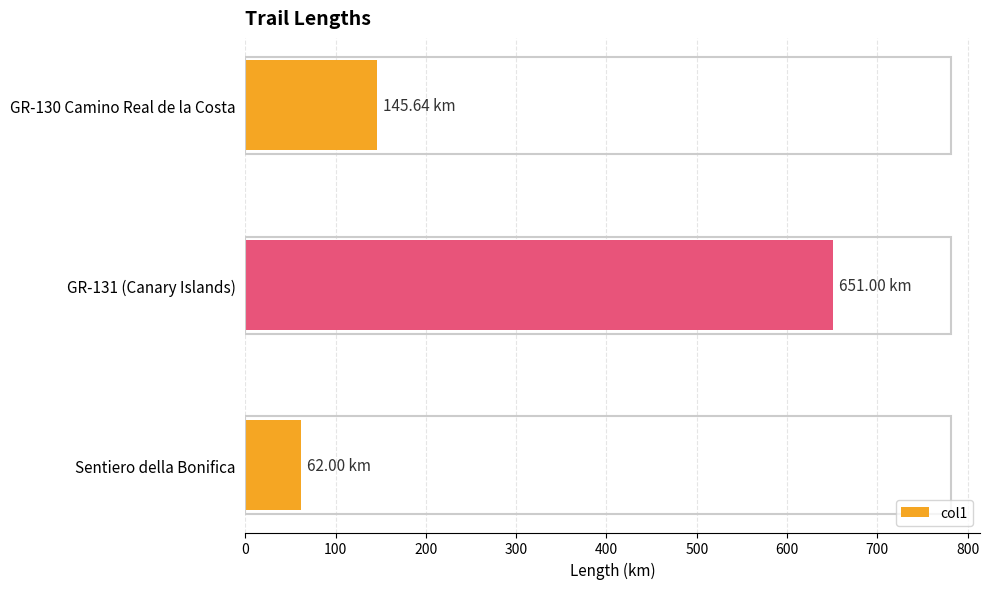

Which category has the highest value across all series?

GR-131 (Canary Islands)